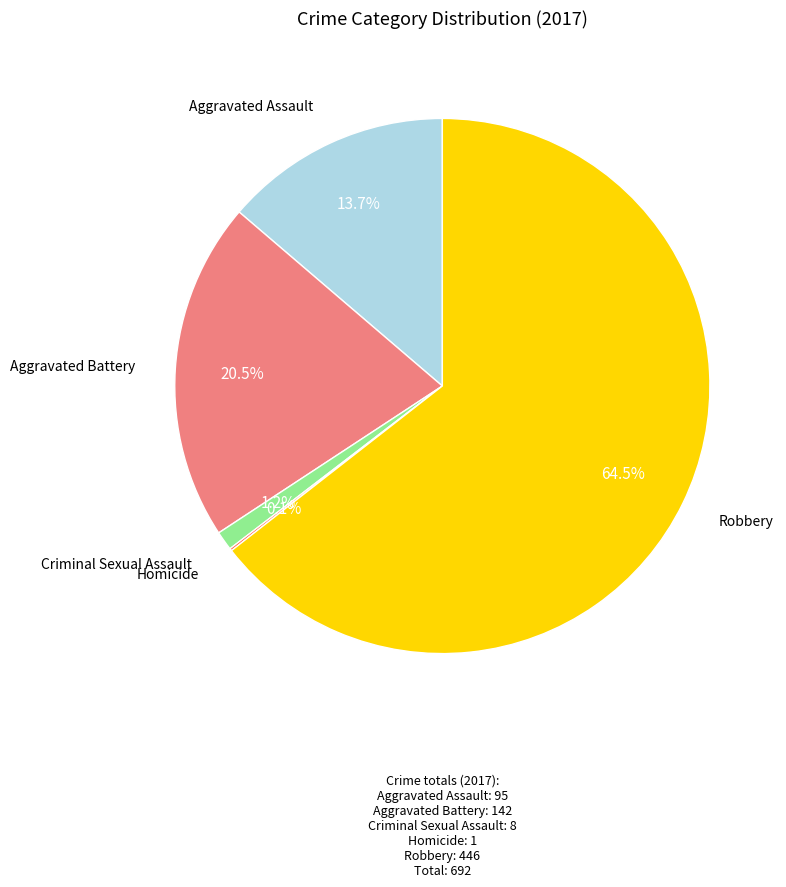

Is there any slice that represents more than half of the pie?

Yes